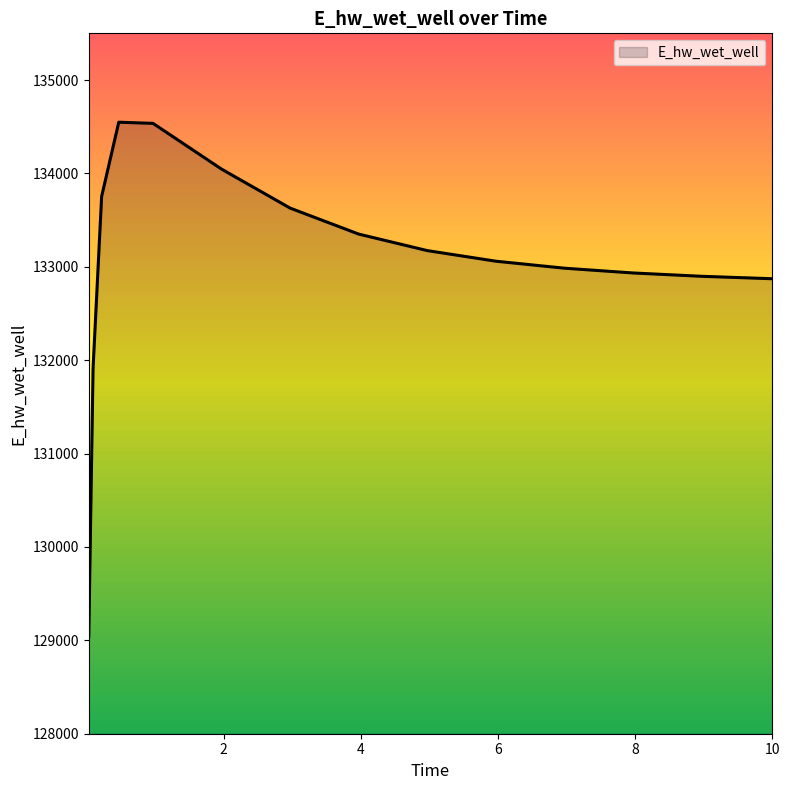

What is the maximum value shown in the chart?

134548.4